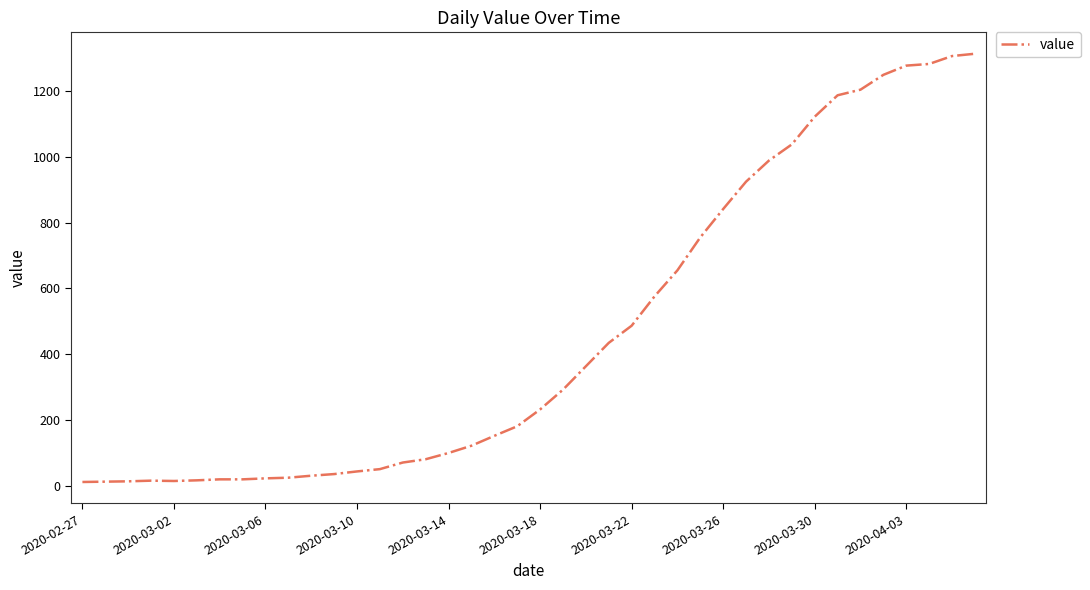

What is the greatest value displayed?

1312